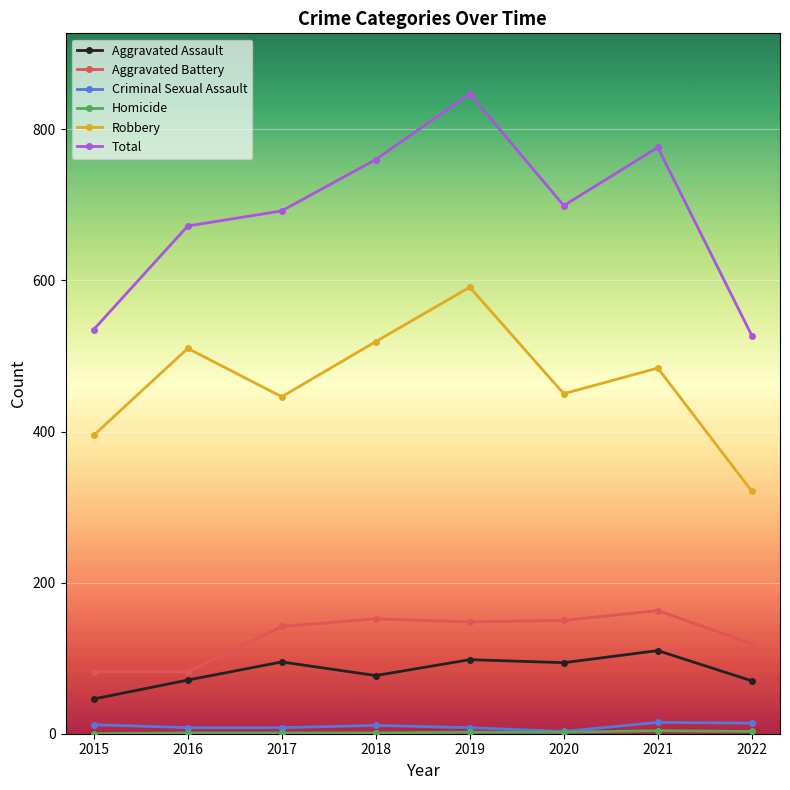

At which label does Robbery reach its minimum?

2022